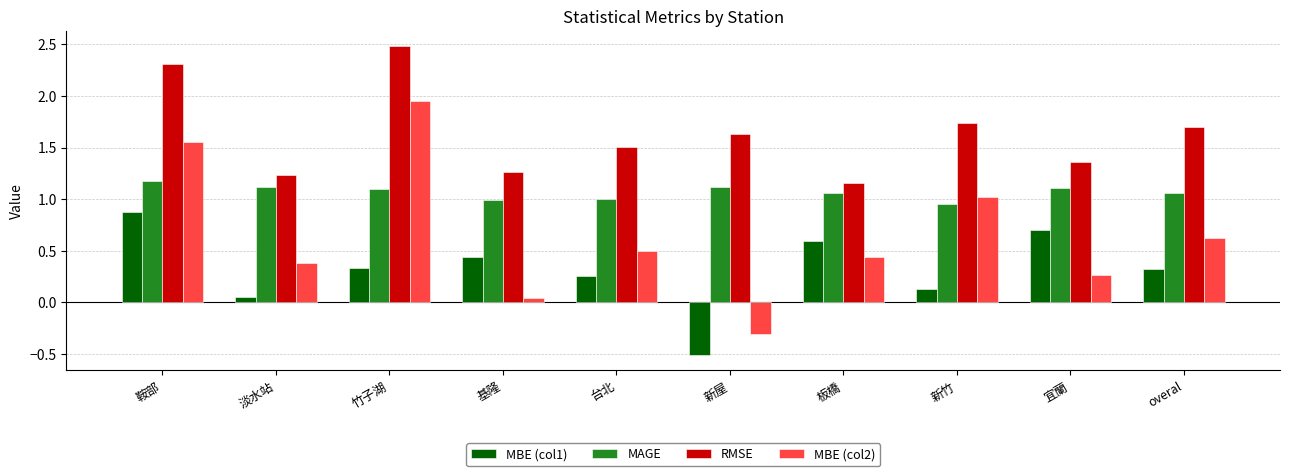

List the series in order of their overall mean, highest first.

RMSE, MAGE, MBE (col2), MBE (col1)